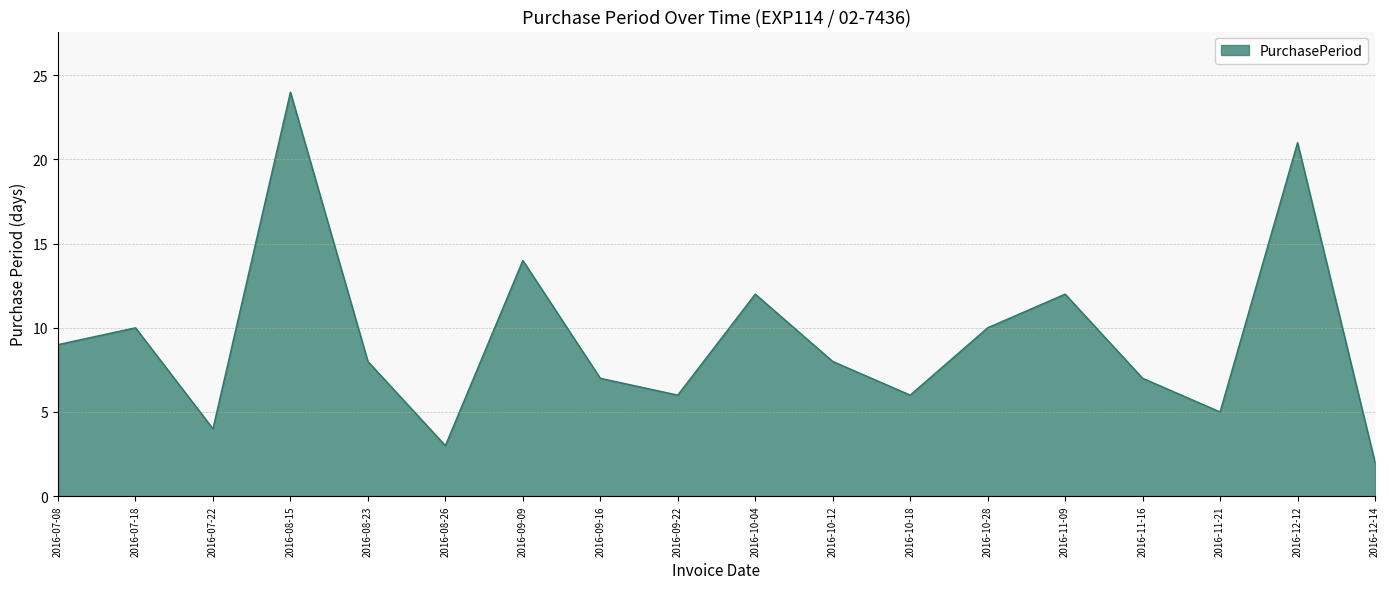

Between 2016-12-12 and 2016-07-08, which is larger?

2016-12-12